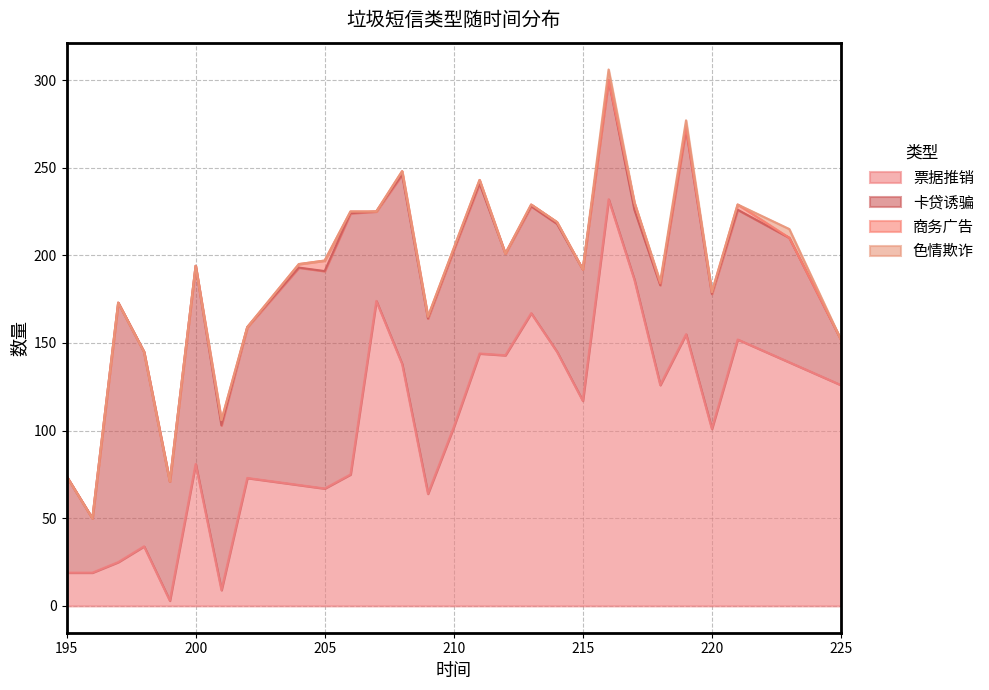

Which label corresponds to the largest value in the chart?

216